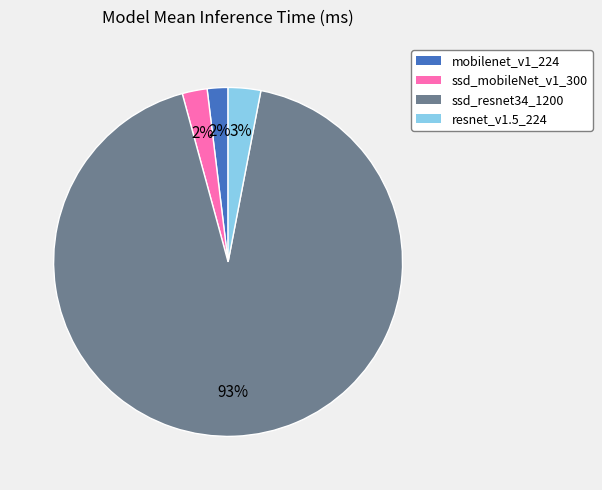

Which slice is the largest?

ssd_resnet34_1200